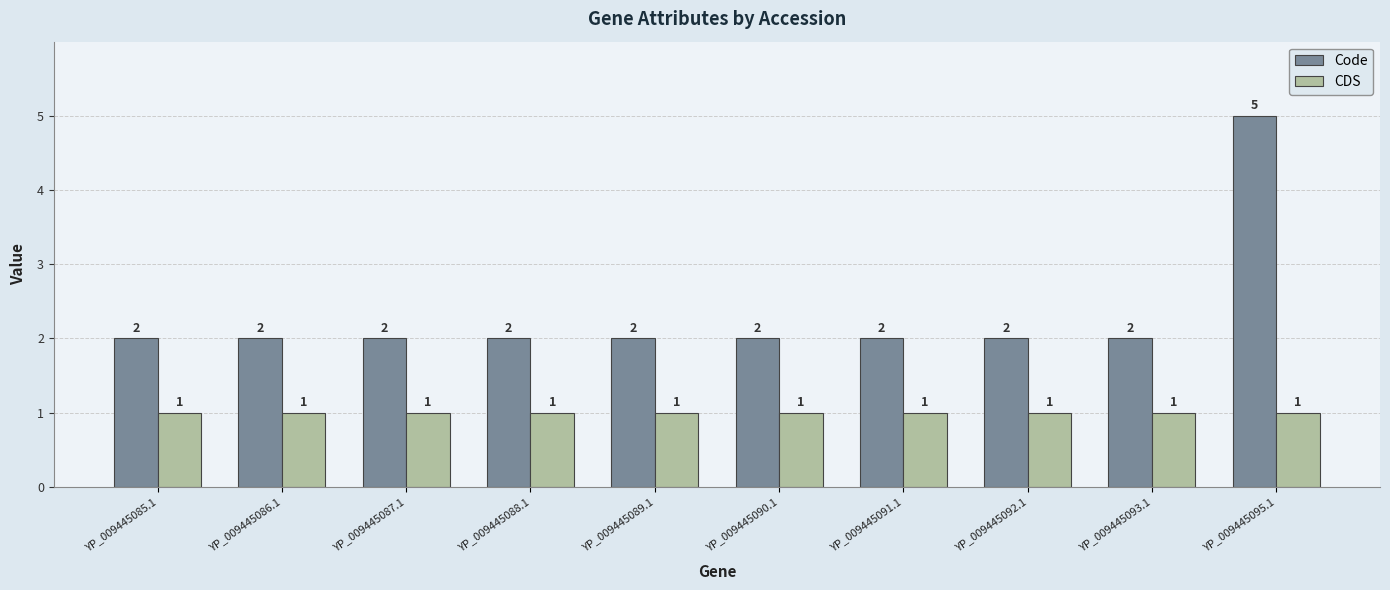

Rank the series by their average value, from highest to lowest.

Code, CDS